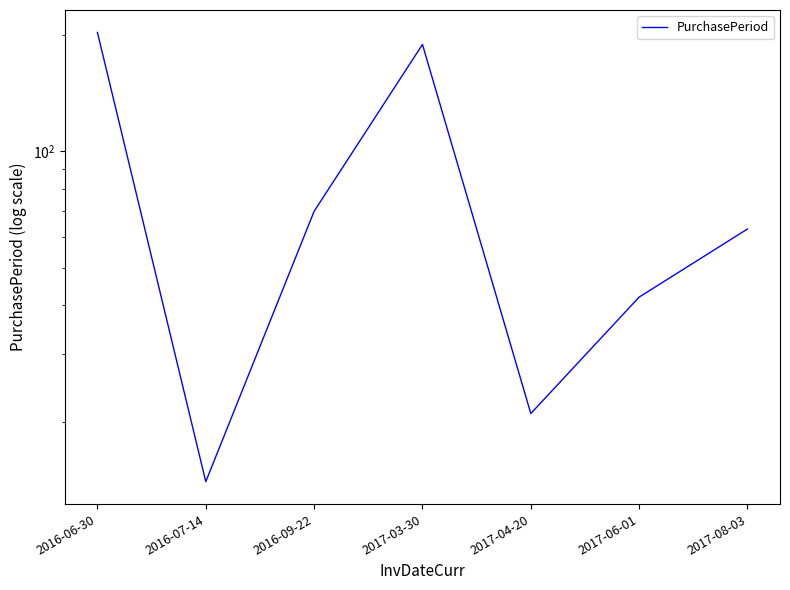

Rank the categories by value from highest to lowest.

2016-06-30, 2017-03-30, 2016-09-22, 2017-08-03, 2017-06-01, 2017-04-20, 2016-07-14